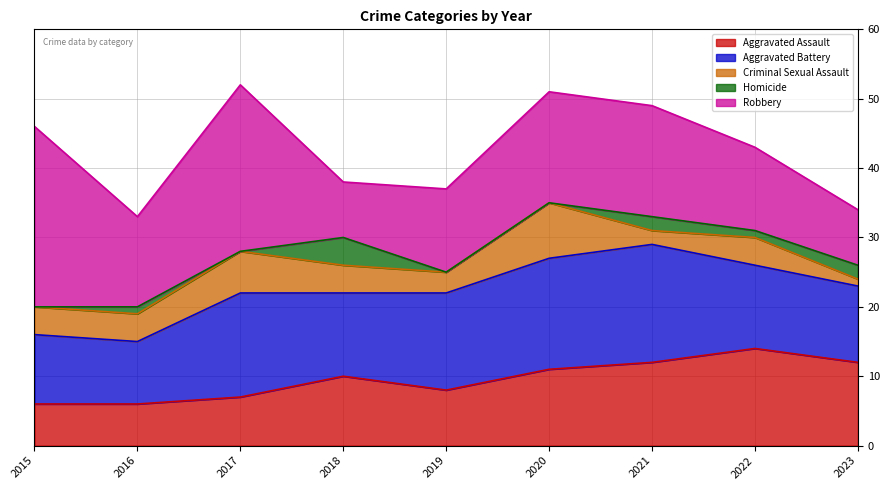

Which series has the largest range (max minus min)?

Robbery